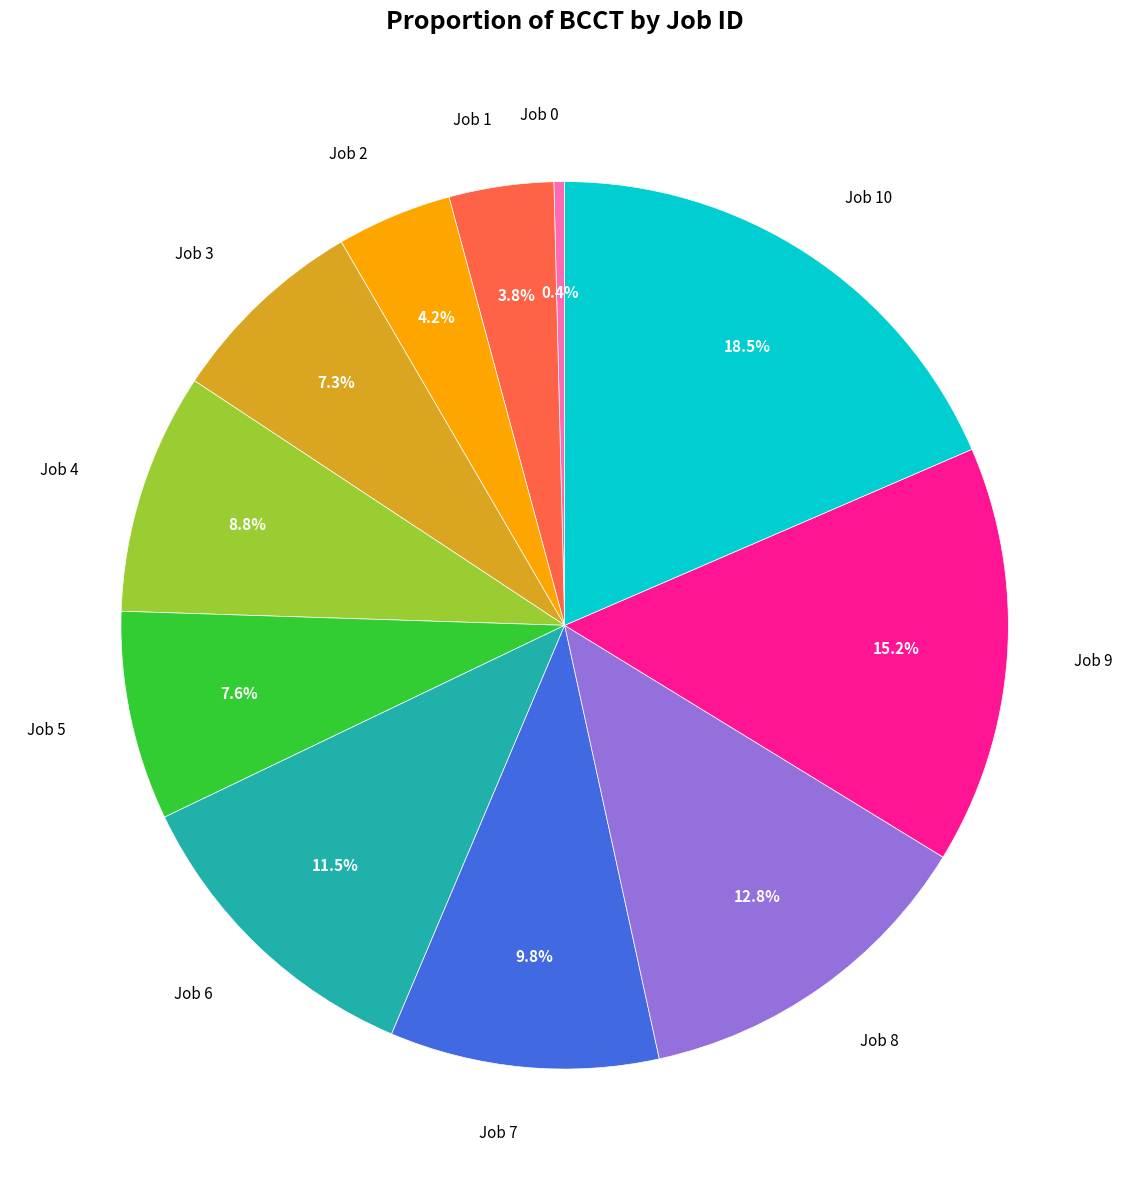

How many slices are in this pie chart?

11